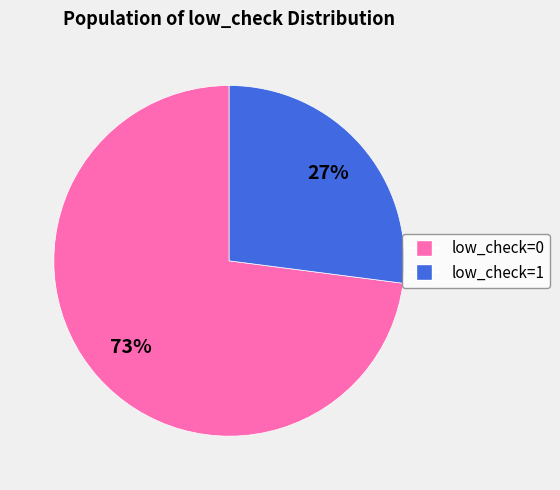

Does any single category account for the majority?

Yes